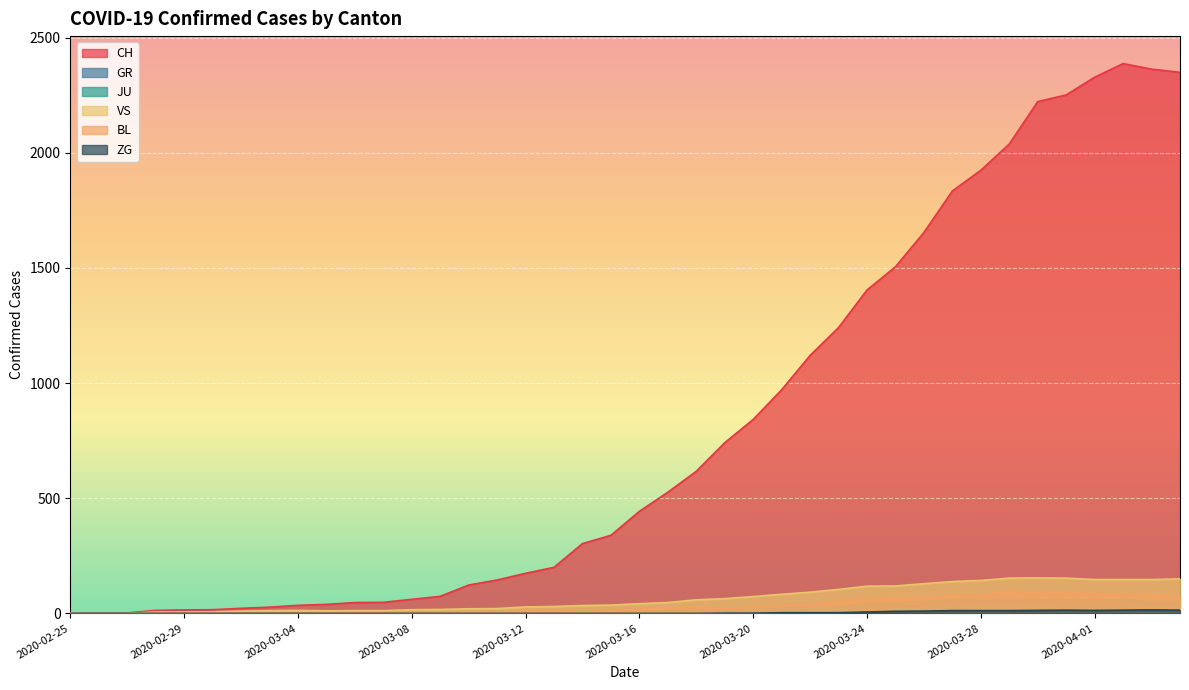

What is the greatest value displayed?

2387